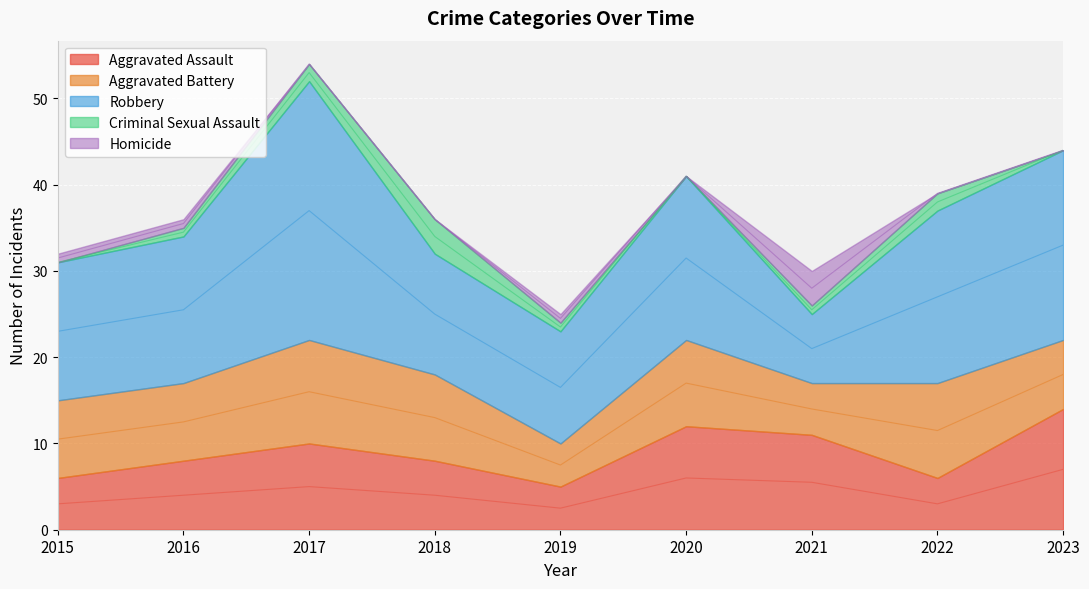

At which category is the sum across all series the highest?

2017